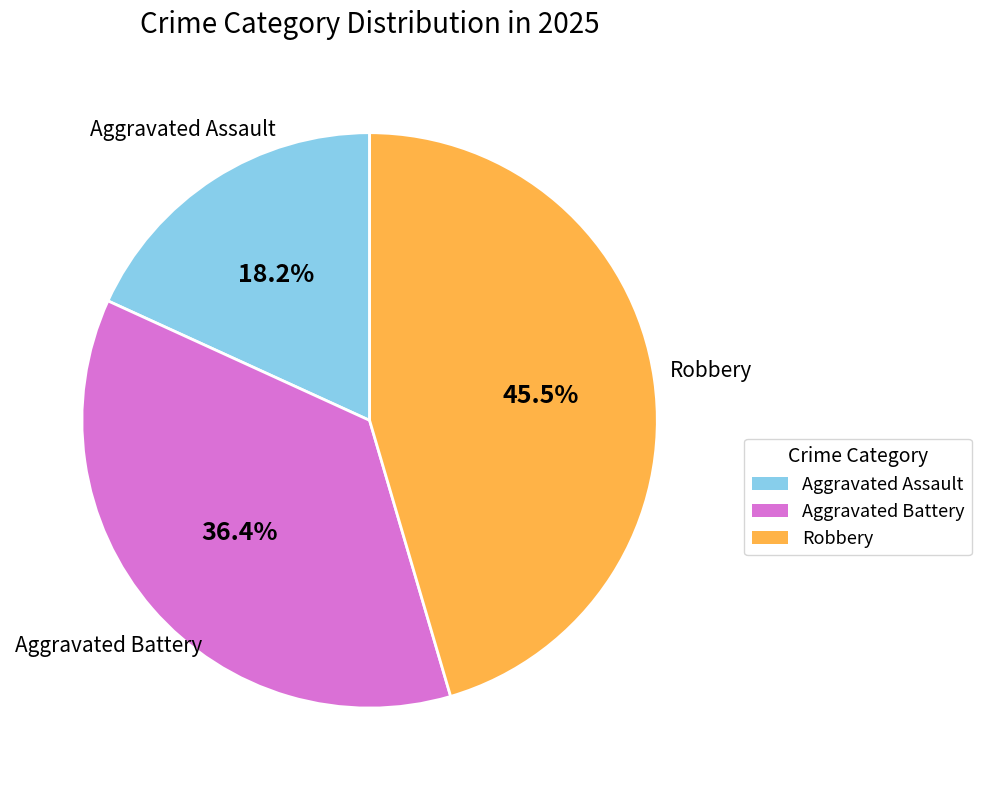

True or false: Aggravated Assault accounts for 13% of the total.

False